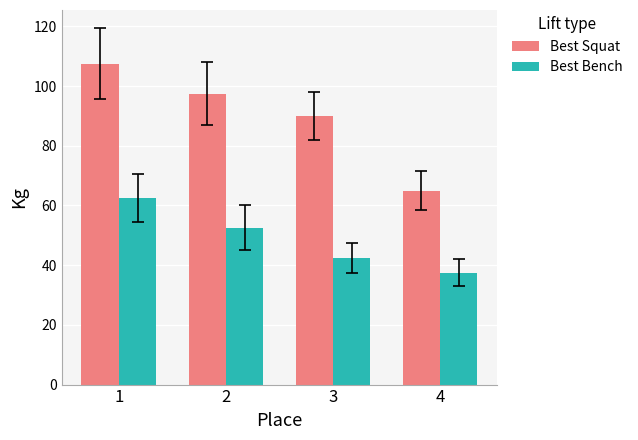

What is the difference between the maximum and minimum values in the Best Bench series?

25.0